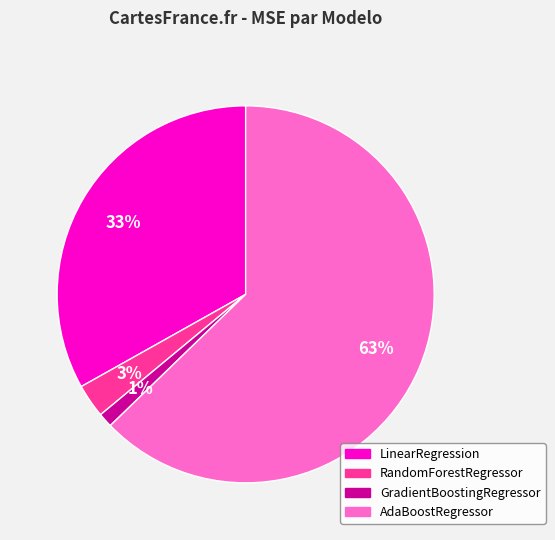

To the nearest percent, what percentage of the pie is AdaBoostRegressor?

63%